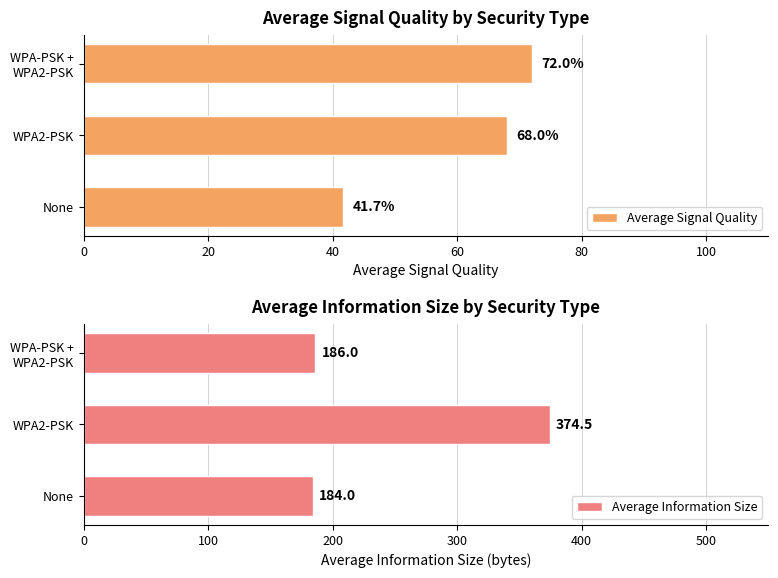

How many bars are there in total?

6